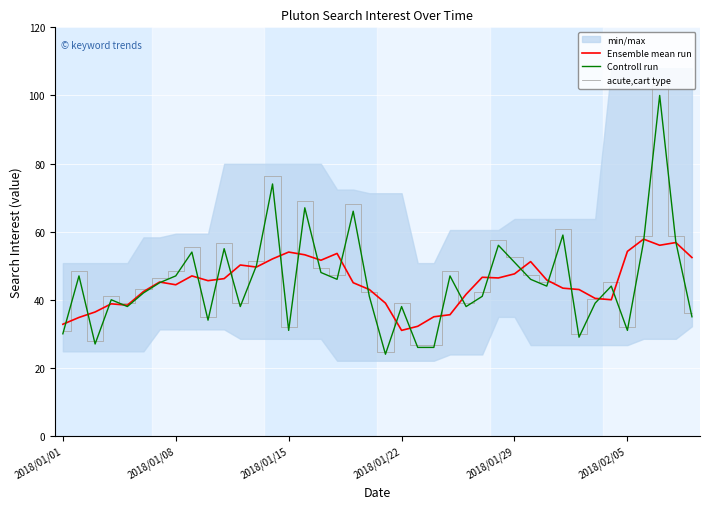

The acute,cart type series shows 52.5 at 2018/01/29. True or false?

True